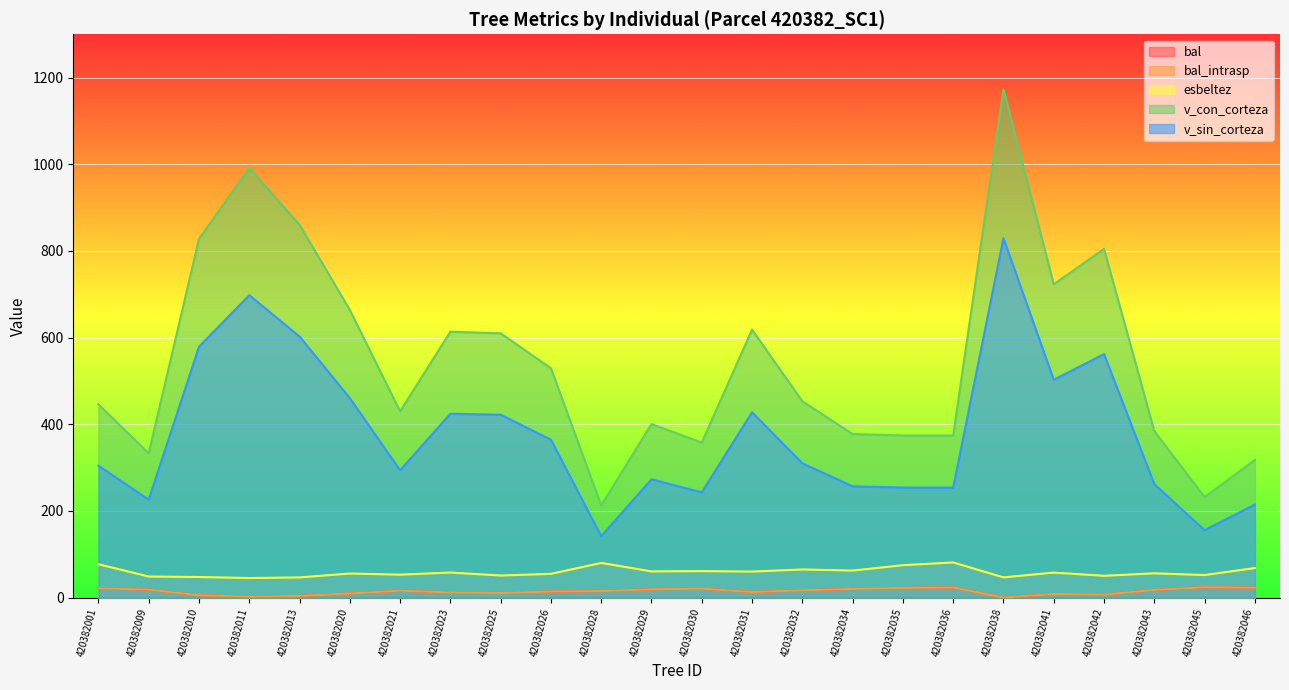

How many distinct data groups are displayed?

5